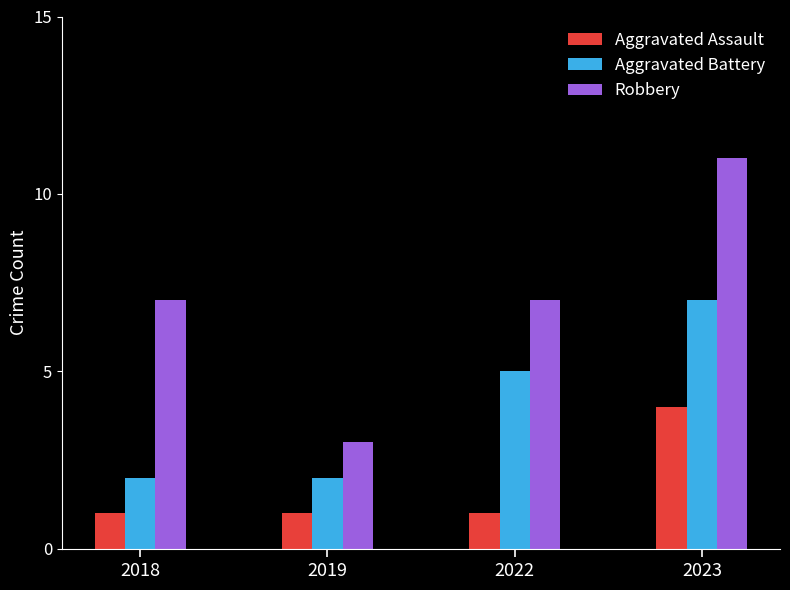

What is the difference between the maximum and minimum values in the Aggravated Assault series?

3